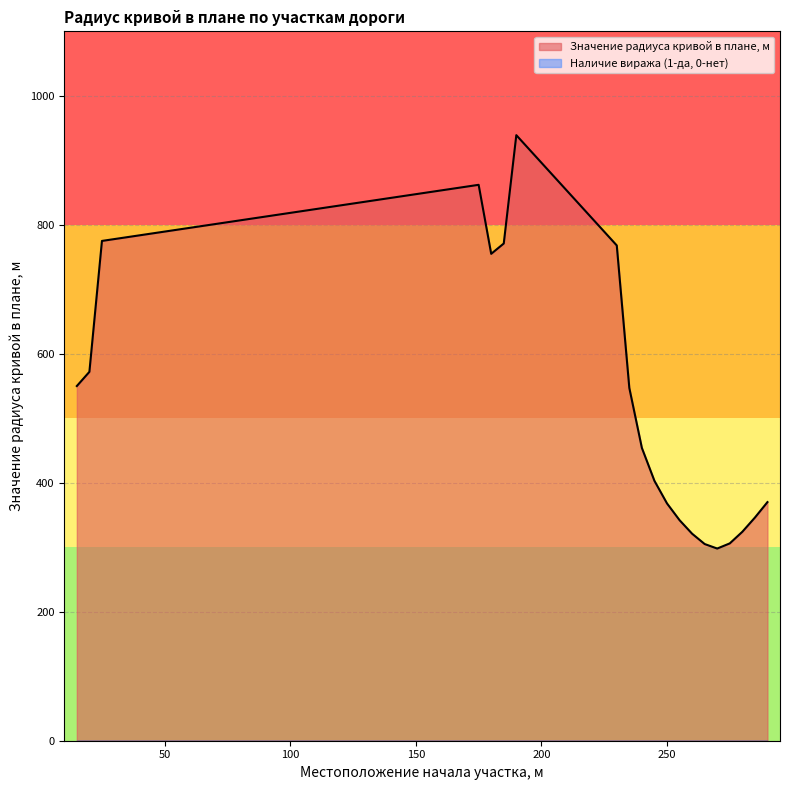

How many points are lower than both their immediate neighbors (excluding endpoints)?

2